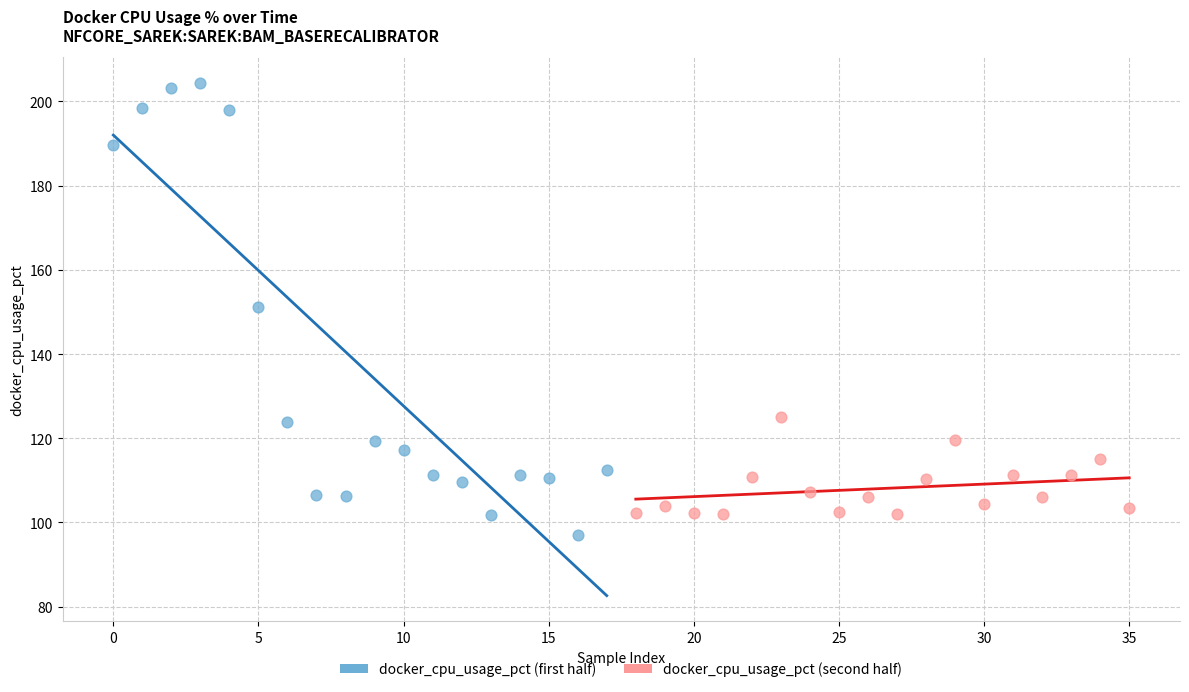

Which series contains the highest Y value?

docker_cpu_usage_pct (first half)